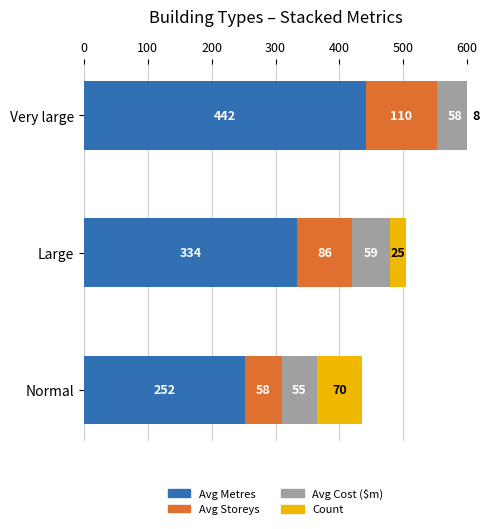

What is the difference between the maximum and second lowest values in the Count series?

45